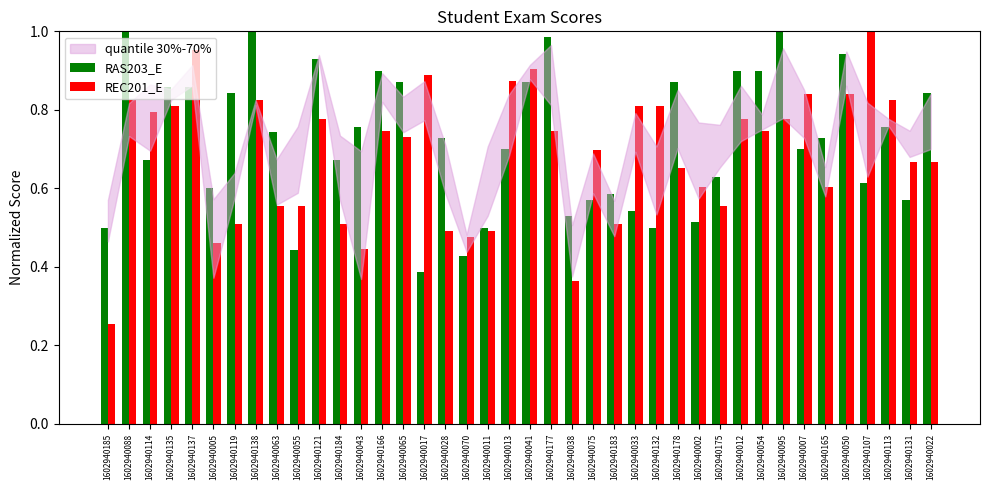

Which series has the largest range (max minus min)?

REC201_E